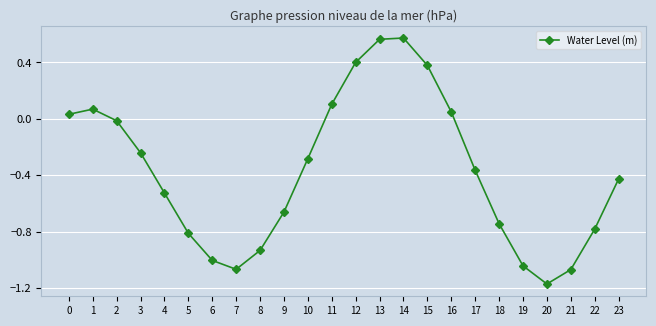

How many values are below zero?

16